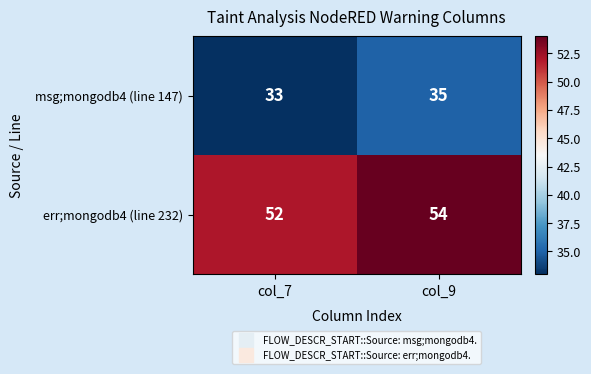

Which category has the lowest value across all series?

col_7